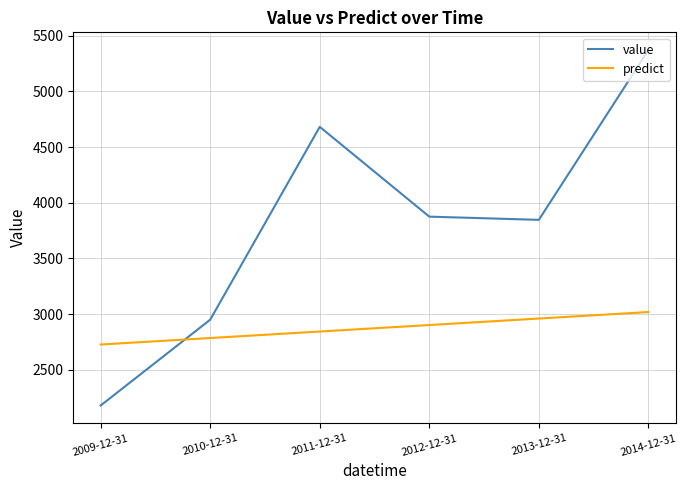

What is the difference between the maximum and minimum values in the value series?

3191.0